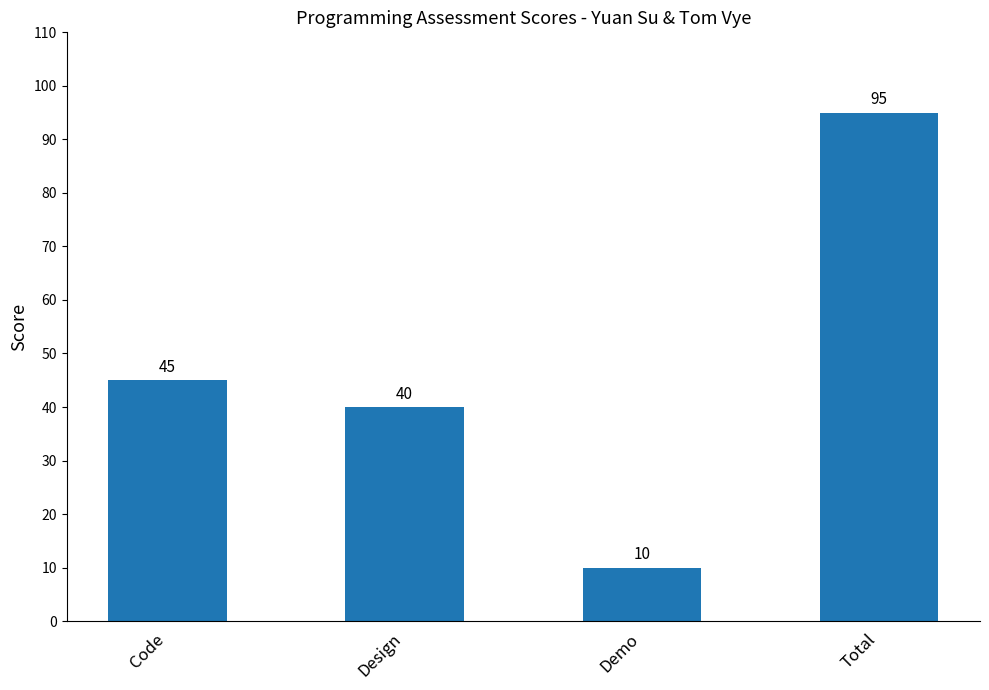

The chart shows a value of 40 at Design. True or false?

True